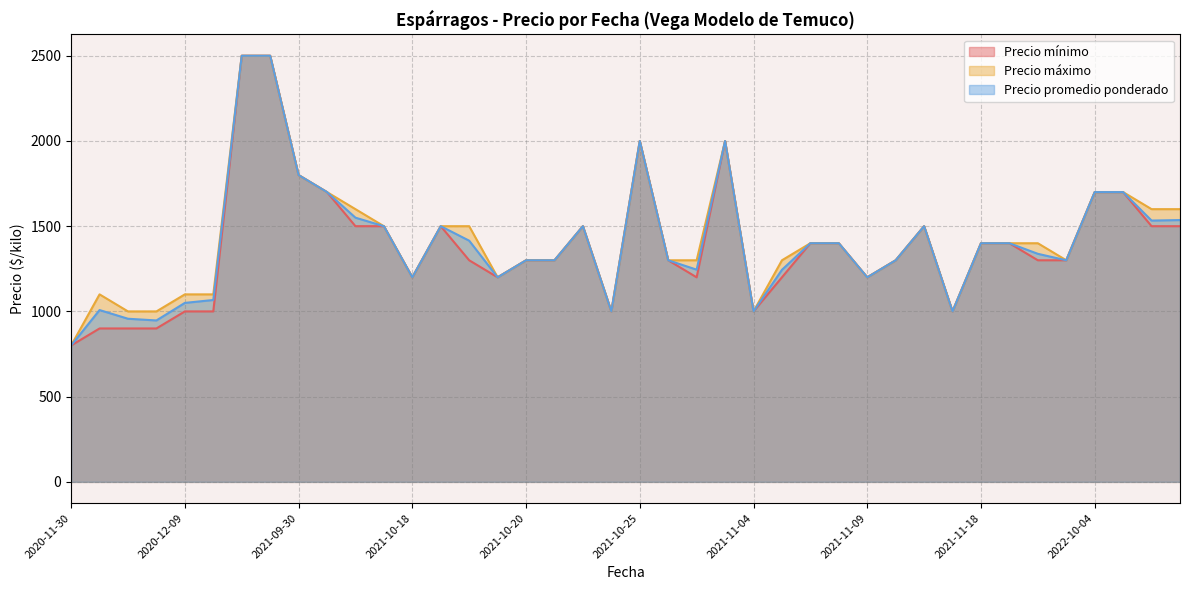

What are all the series names shown in the legend?

Precio mínimo, Precio máximo, Precio promedio ponderado